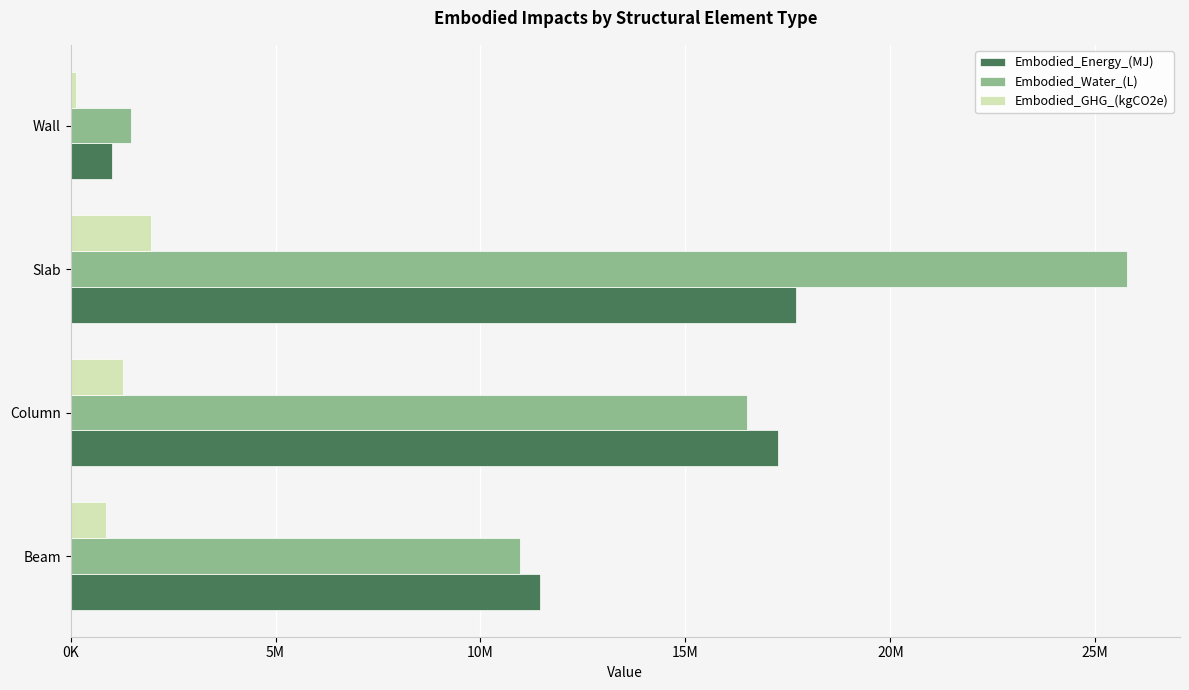

What is the difference between the maximum and minimum values in the Embodied_Water_(L) series?

24315084.9